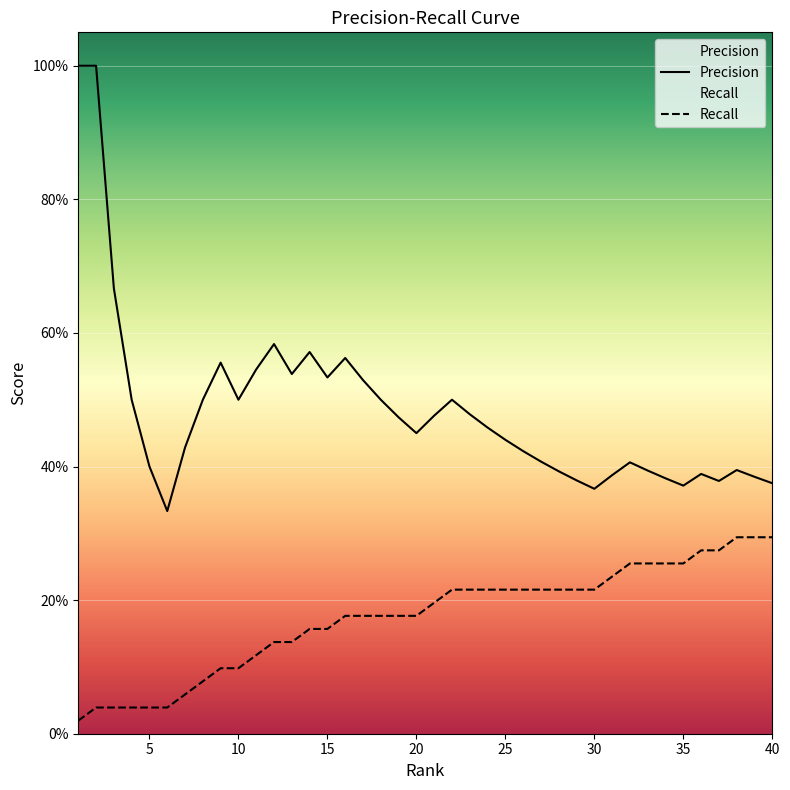

What is the difference between the Precision values at 13 and 36?

0.1